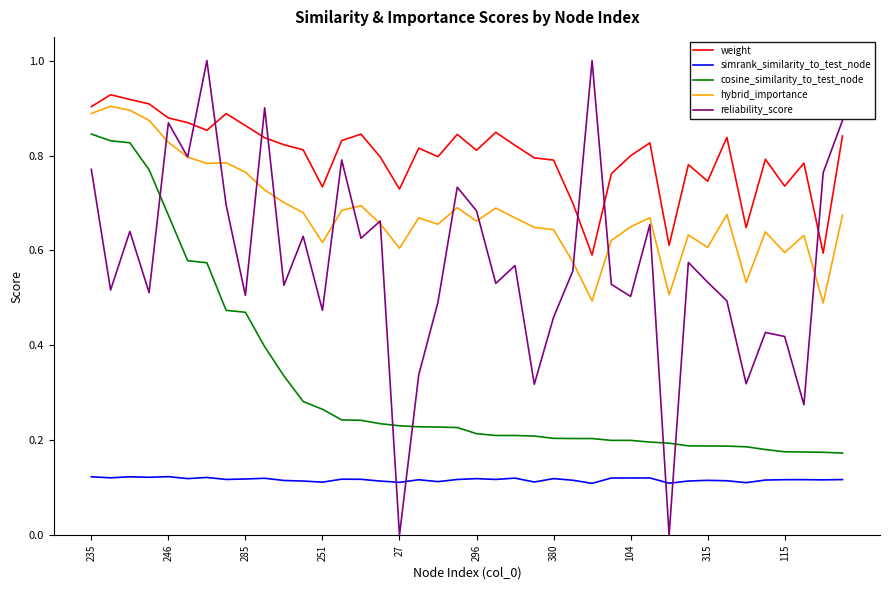

What is the maximum value shown in the chart?

1.0